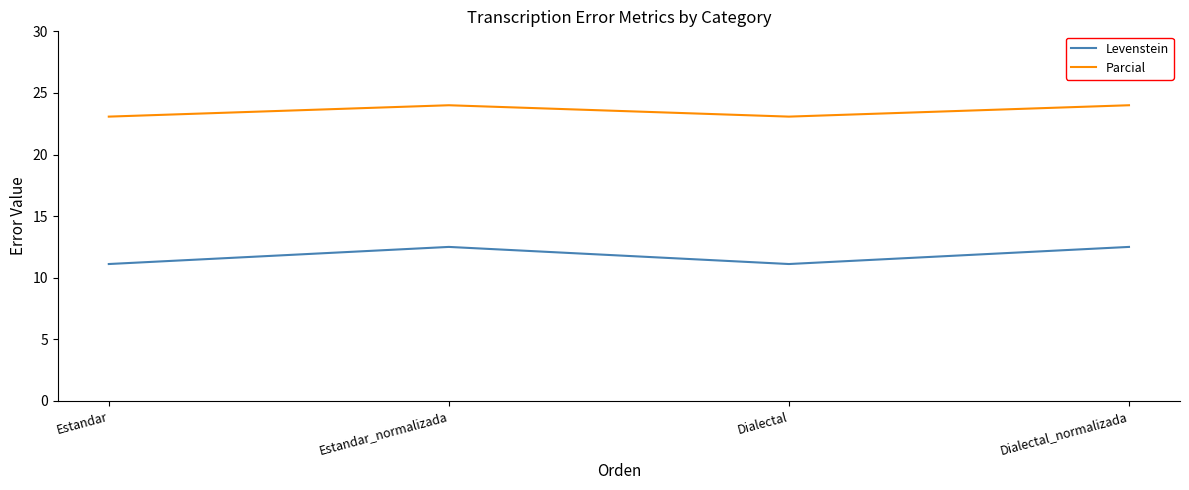

What is the highest value of the Parcial series?

24.0